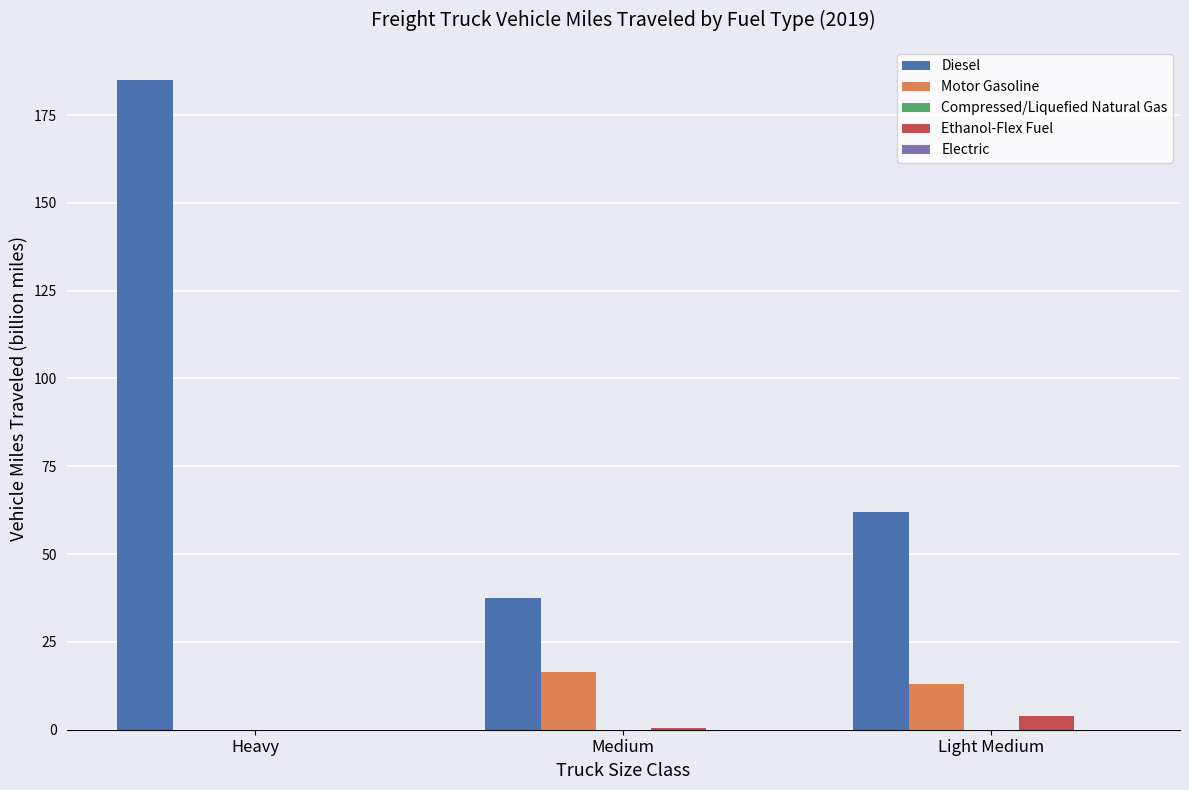

Is the value of Diesel at Light Medium greater than the value of Ethanol-Flex Fuel at Light Medium?

Yes